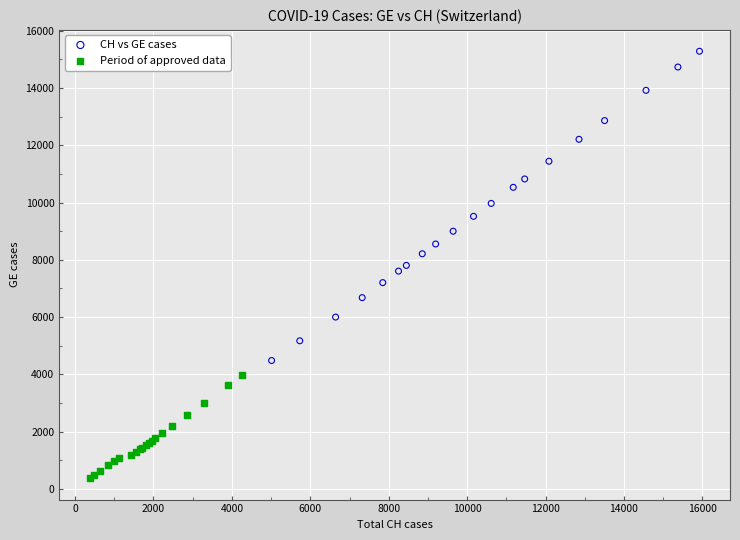

Which series reaches the minimum Y coordinate?

Period of approved data